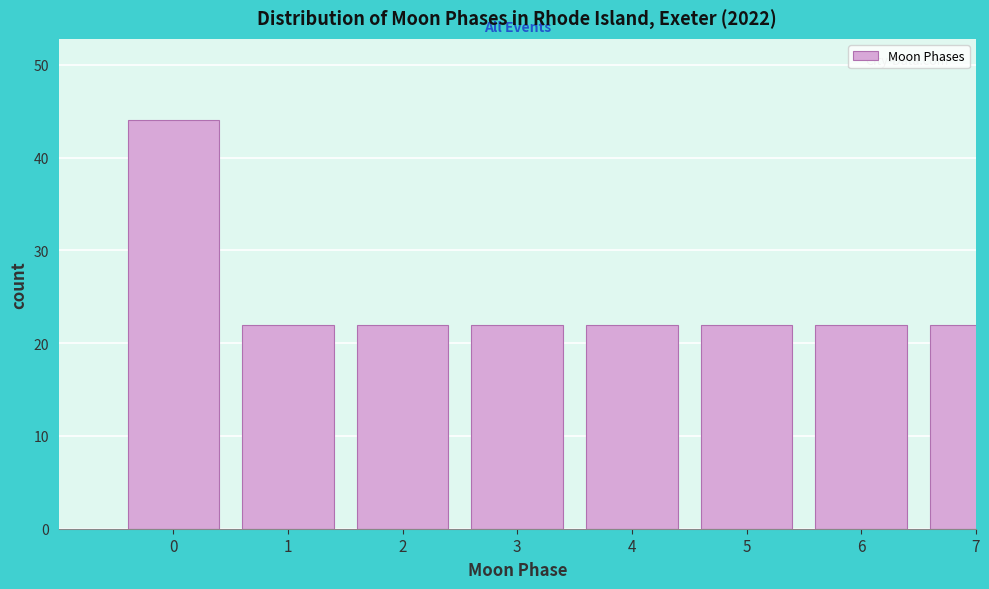

Reading right to left, list all the values displayed in this chart.

7=22	6=22	5=22	4=22	3=22	2=22	1=22	0=44